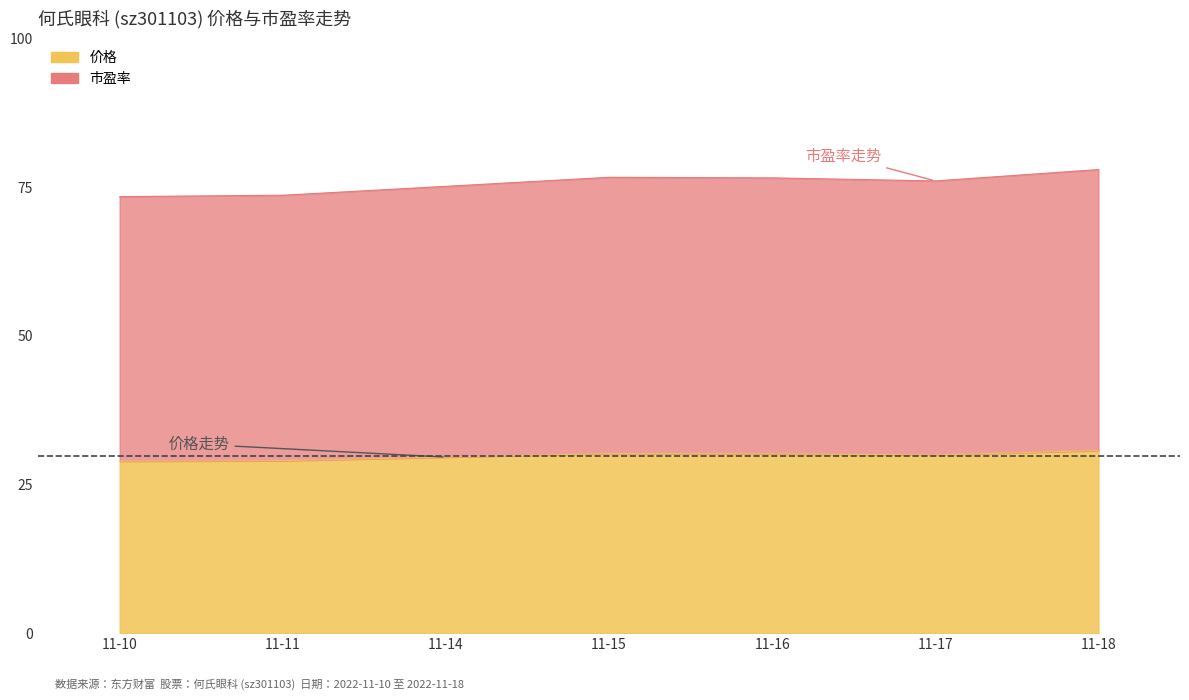

At how many categories does at least one series exceed 67?

7